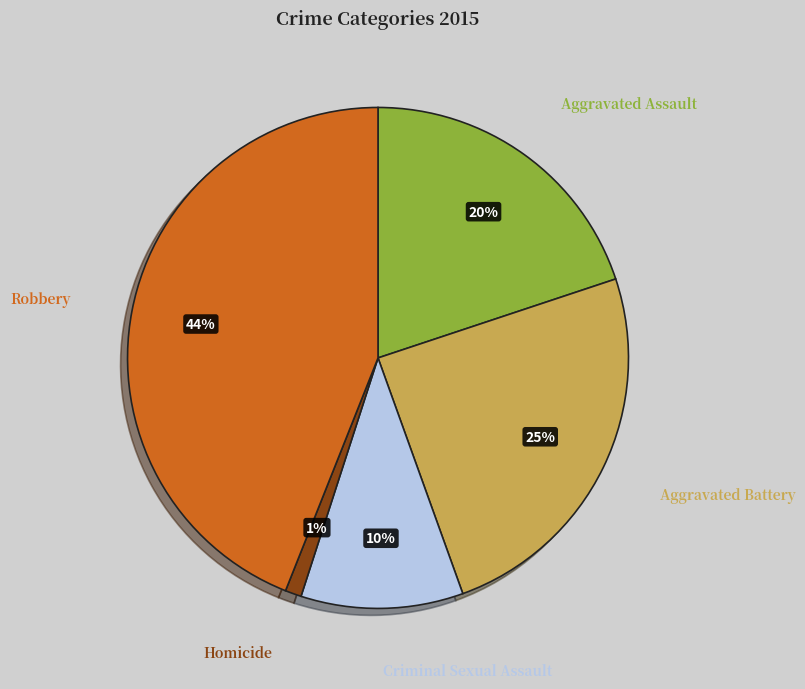

To the nearest percent, what is the difference between the largest and smallest slice percentages?

43%